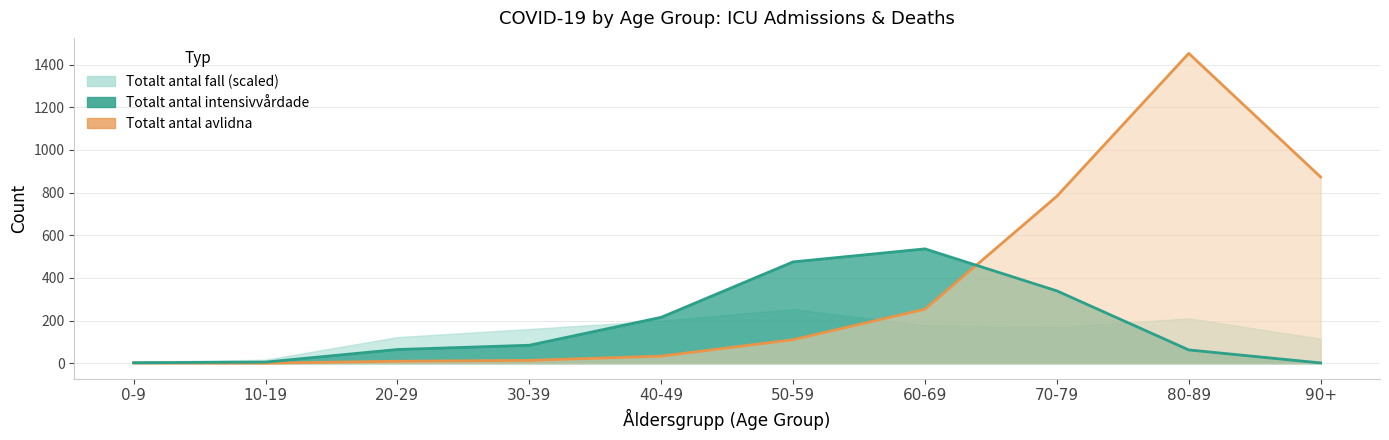

What is the value of the Totalt_antal_avlidna point at the 7th from the left?

253